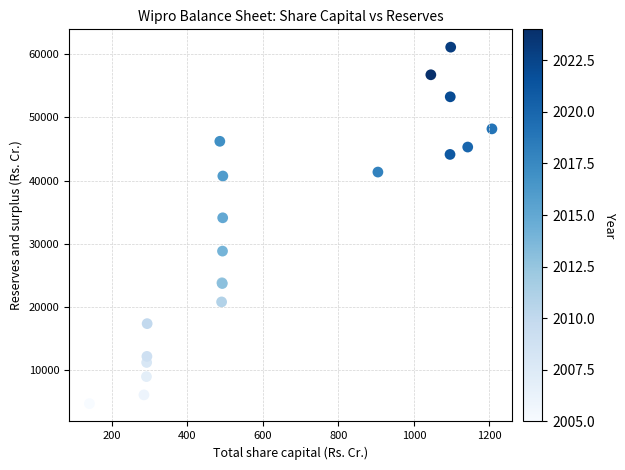

What Y value in the scatter plot is closest to 32926?

34127.9